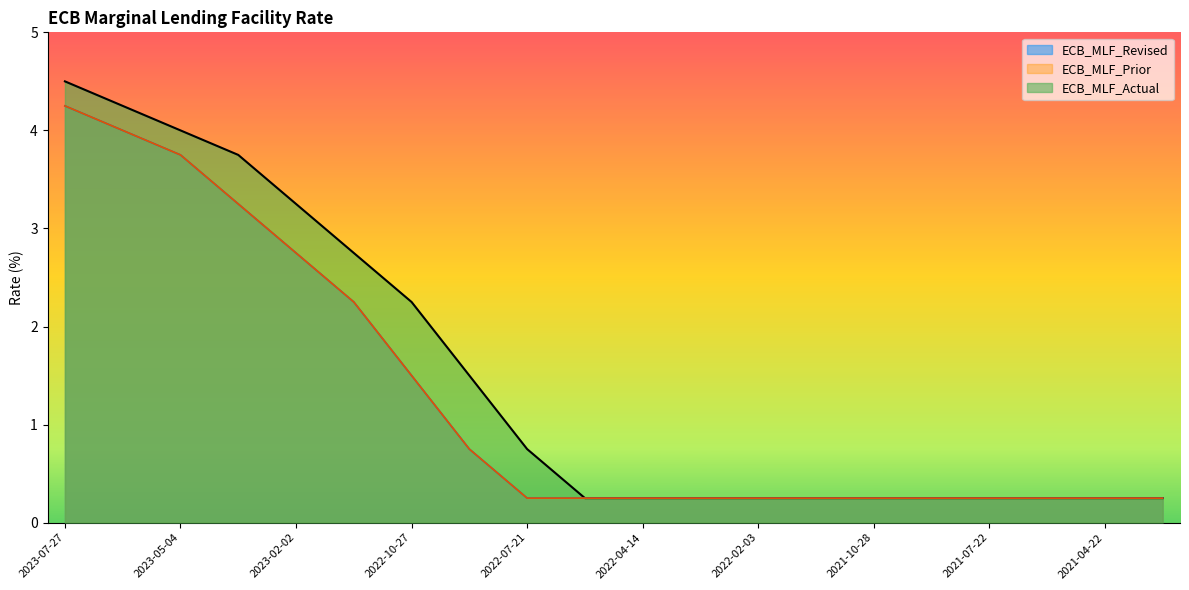

Read the ECB_MLF_Actual value at 2022-03-10.

0.2